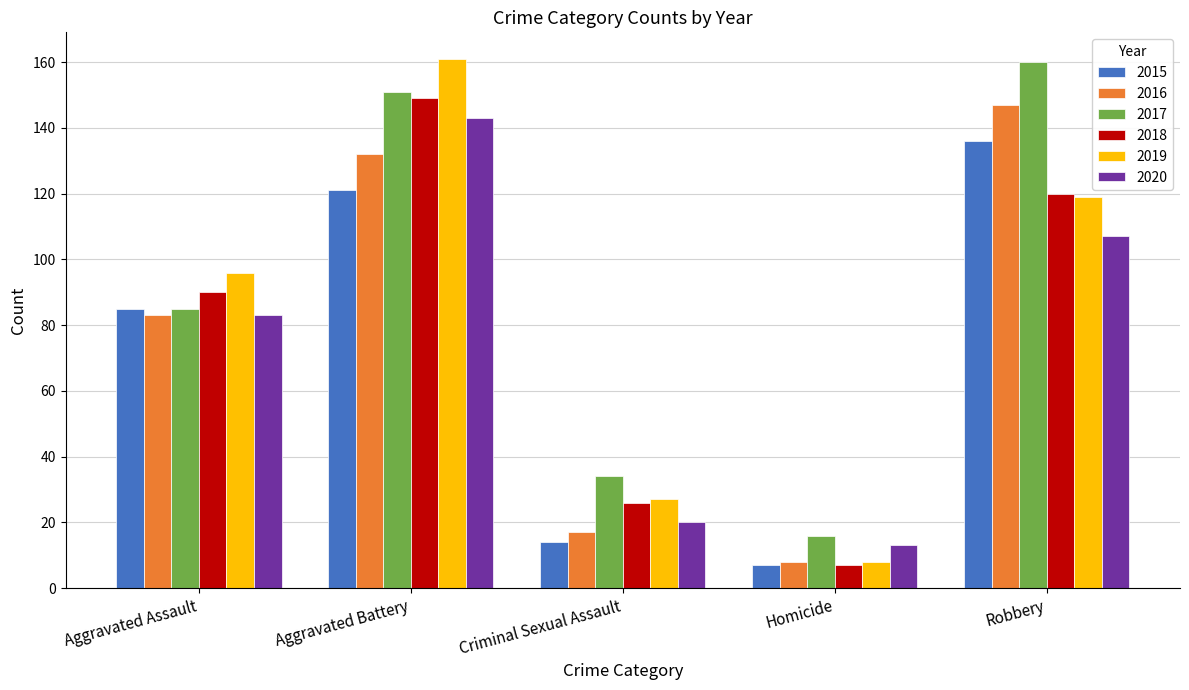

How many data points in 2016 are less than 83?

2